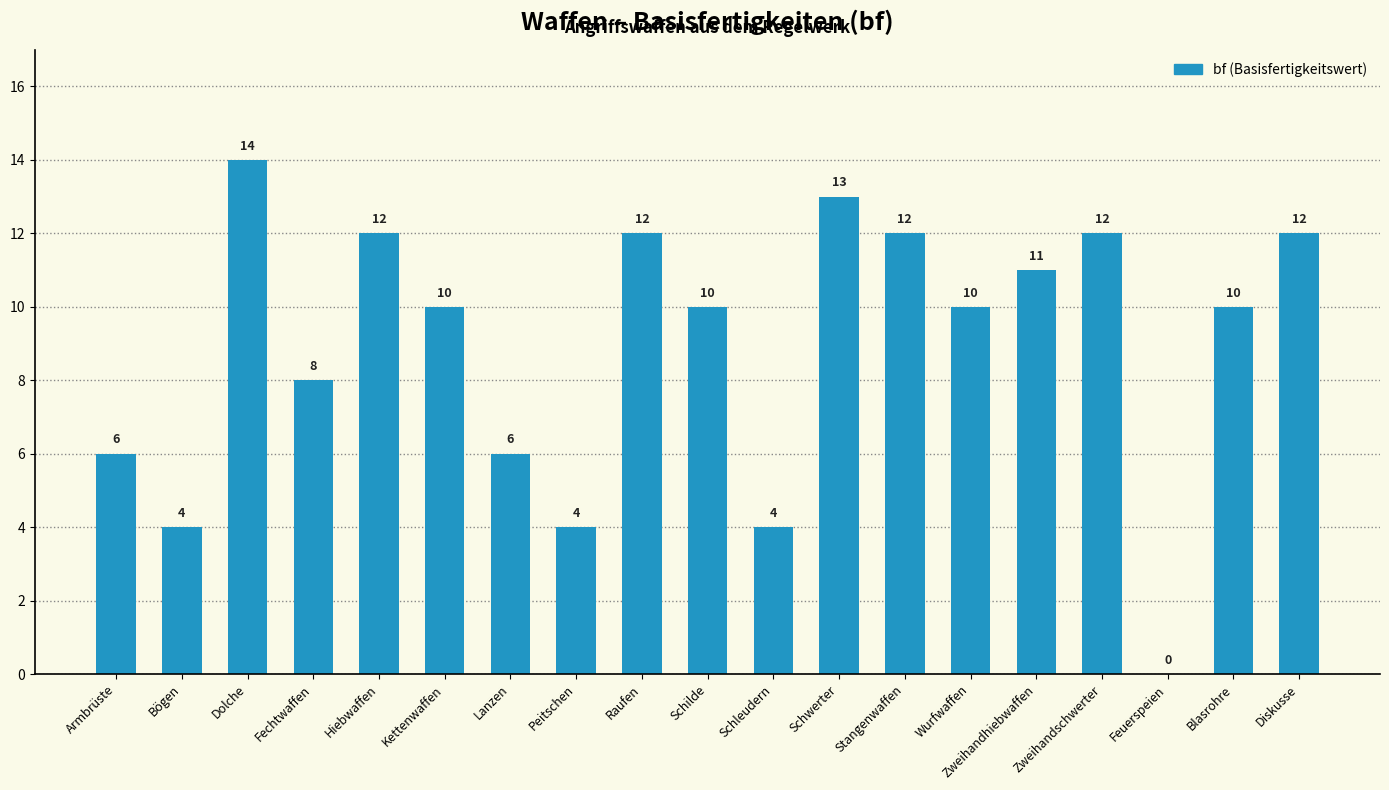

What is the sum of all values?

170